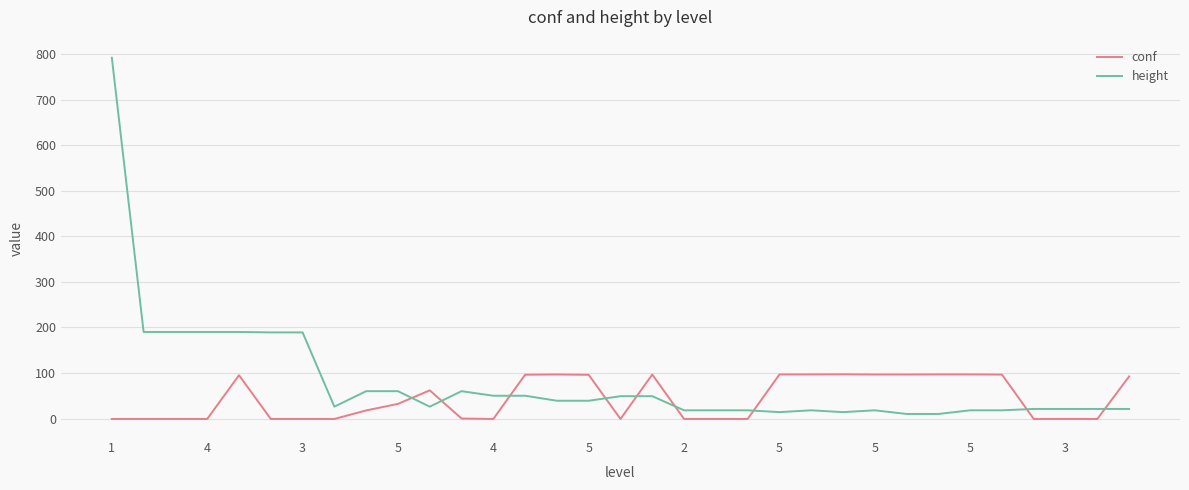

How many intersections are there between conf and height?

9